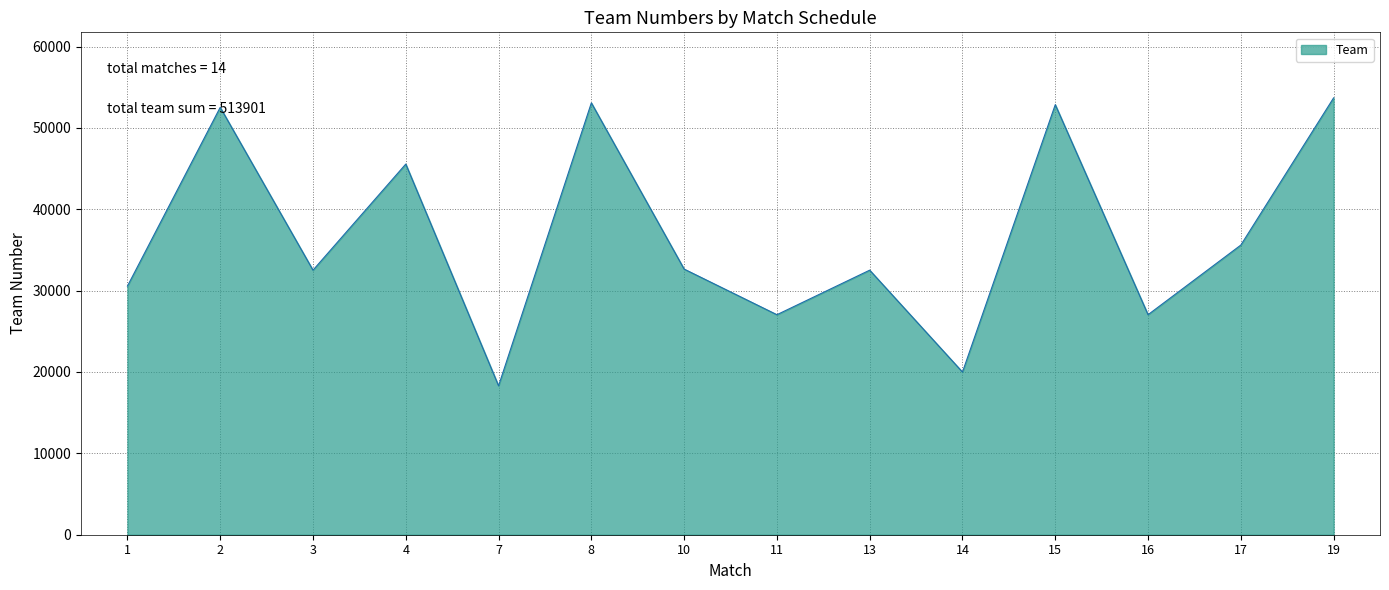

Is it true that the value at 7 is 18300?

True